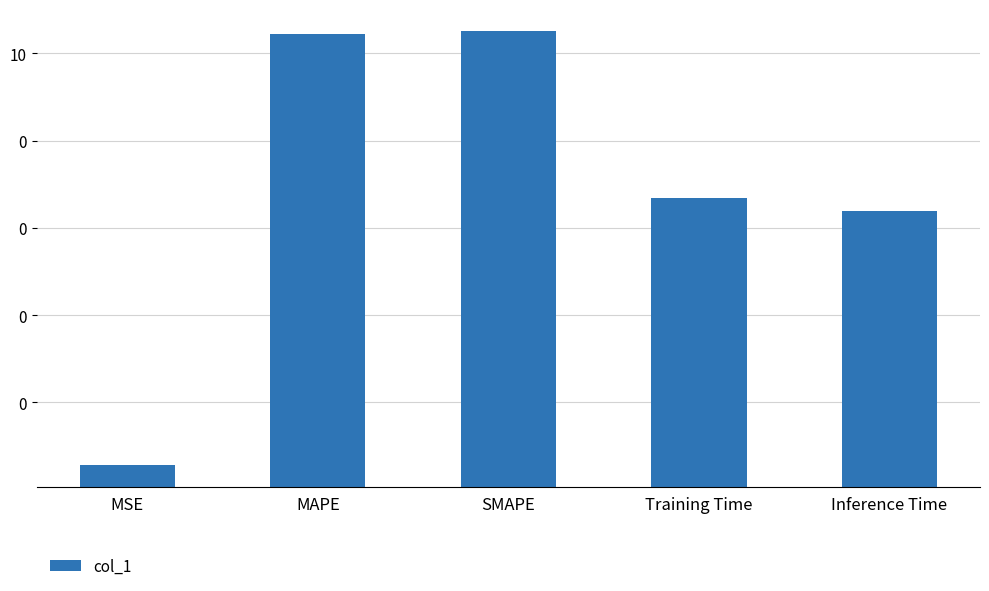

Reading left to right, extract all data points from this chart.

MSE=0.0	MAPE=28.0	SMAPE=32.5	Training Time=0.0	Inference Time=0.0